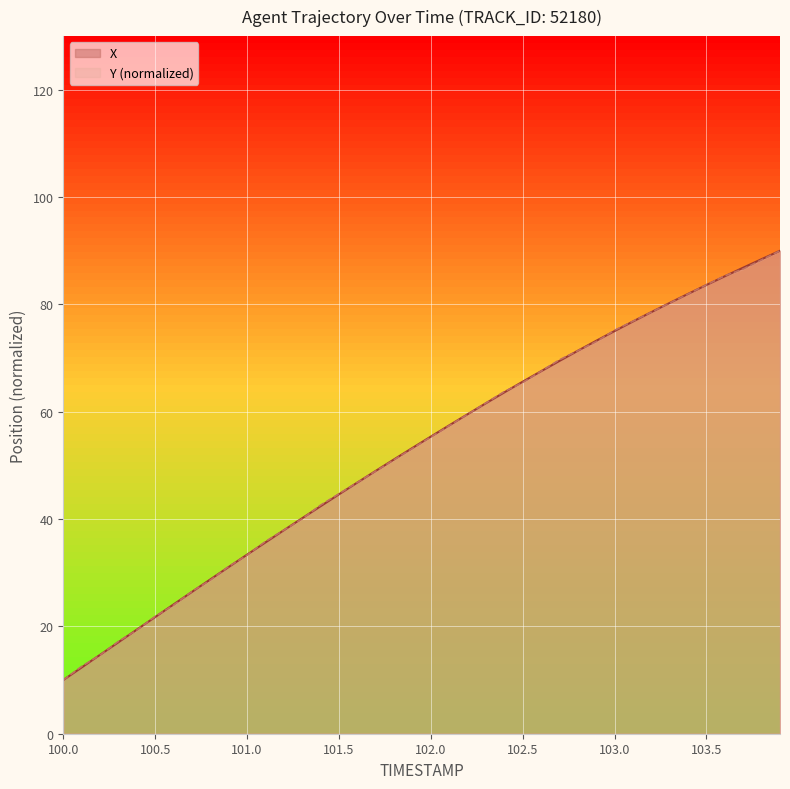

Count the number of categories in the chart.

40